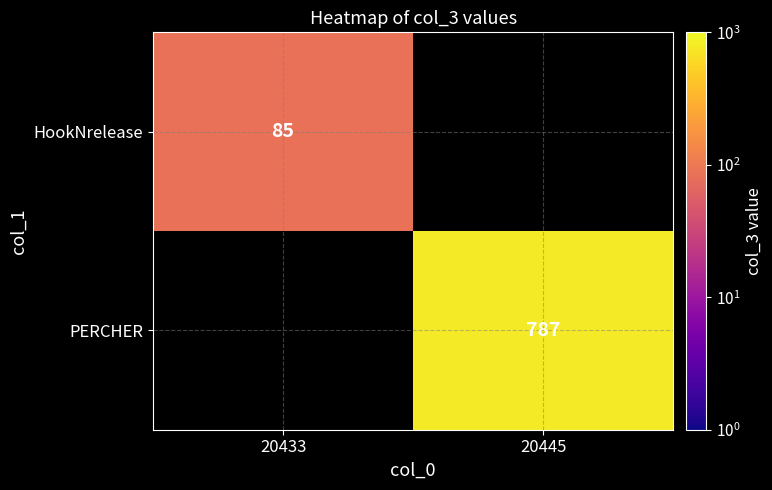

The PERCHER series shows 787 at 20445. True or false?

True